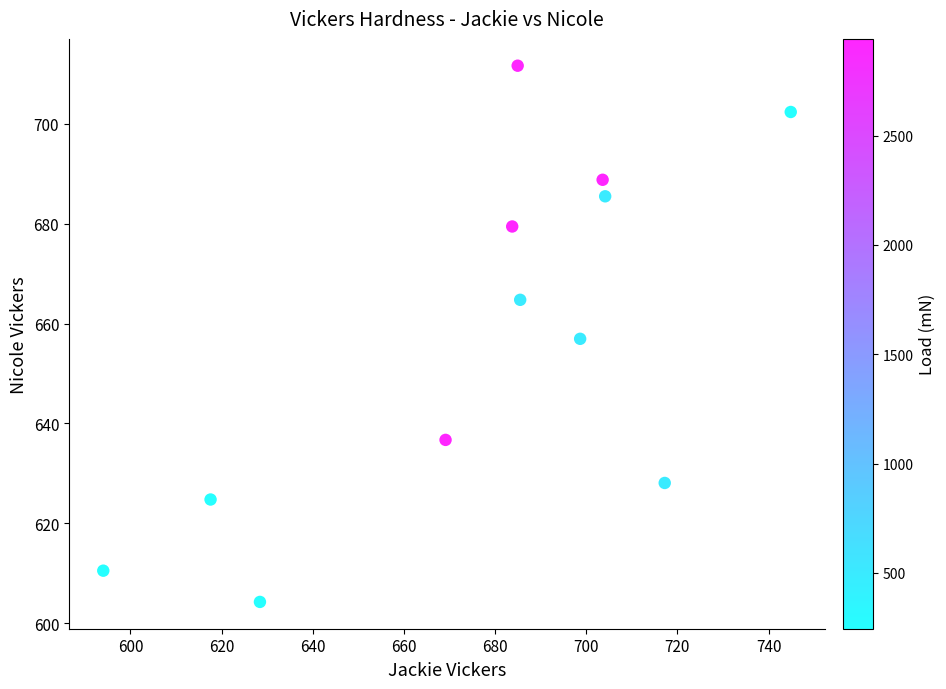

What is the average Y value?

657.8